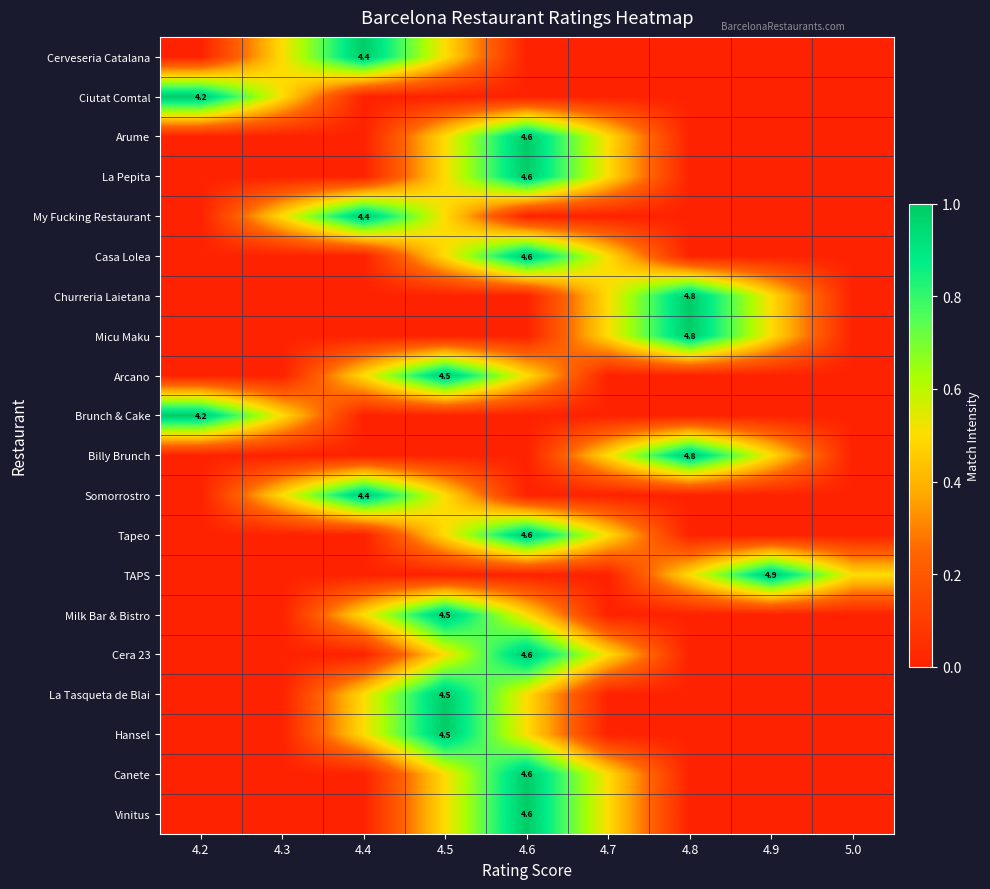

The Milk Bar & Bistro series shows -0.6 at 4.7. True or false?

False